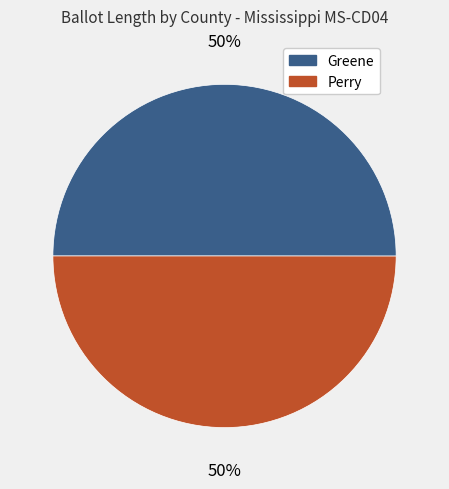

Is the sum of Greene and Perry greater than half?

Yes